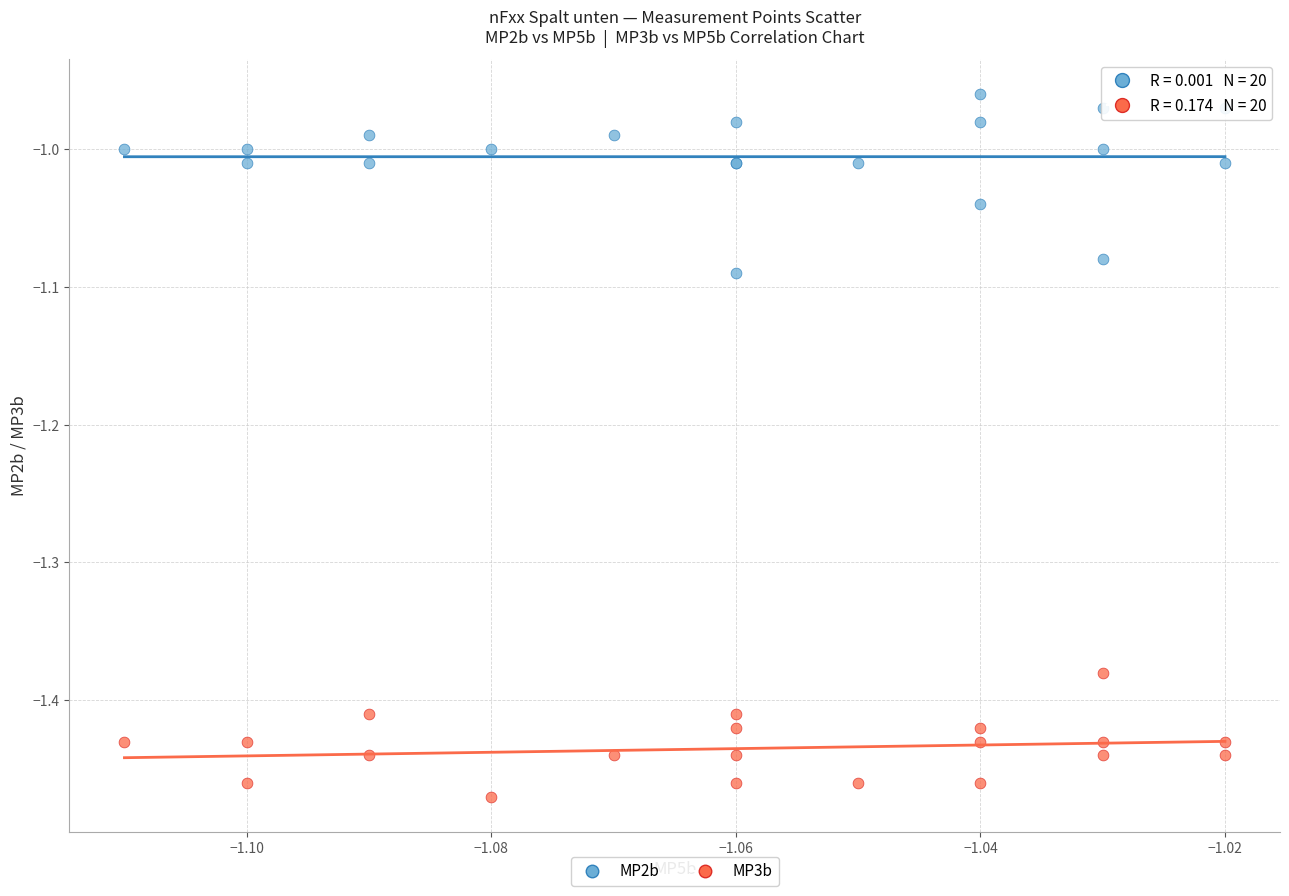

Which series has the widest spread of Y values?

MP2b